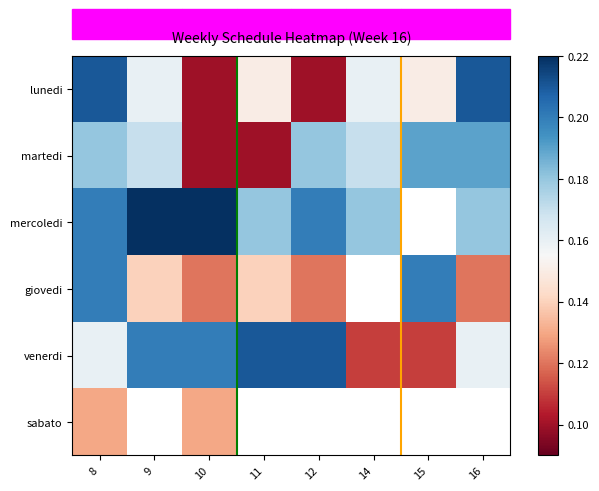

Between 12 and 16, which series saw the biggest shift?

lunedi